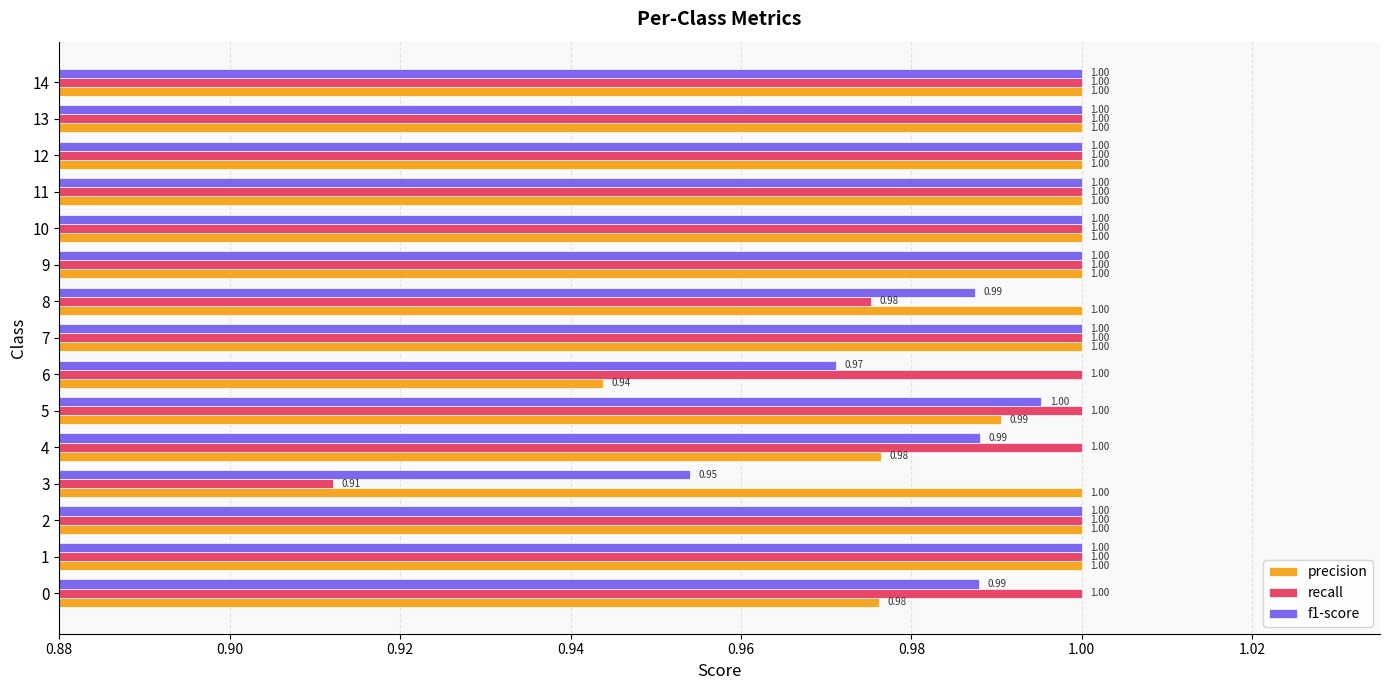

At how many categories does at least one series exceed 0?

15